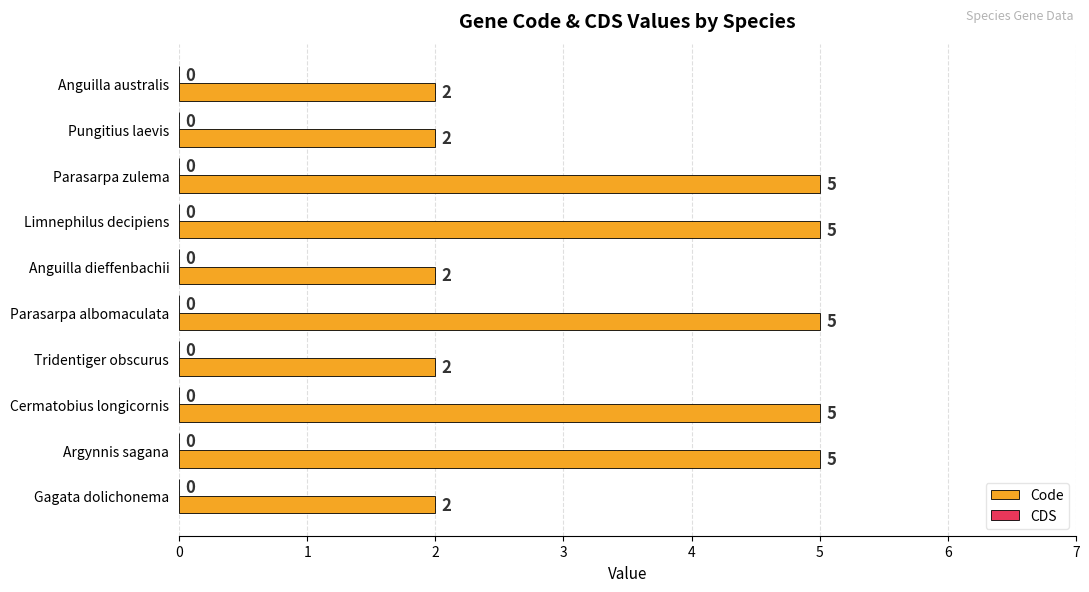

What is the greatest value displayed?

5